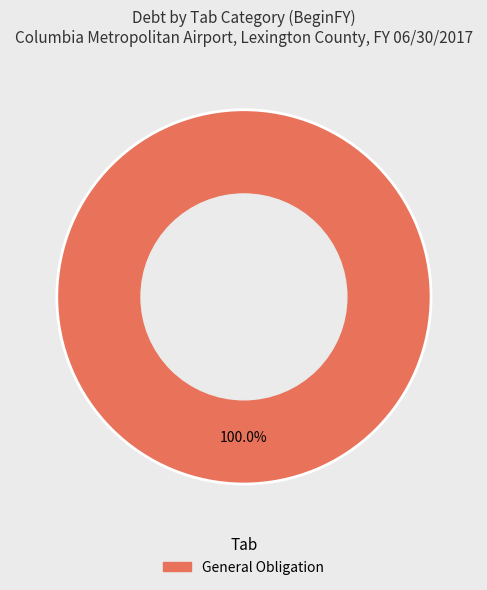

True or false: General Obligation accounts for 93% of the total.

False